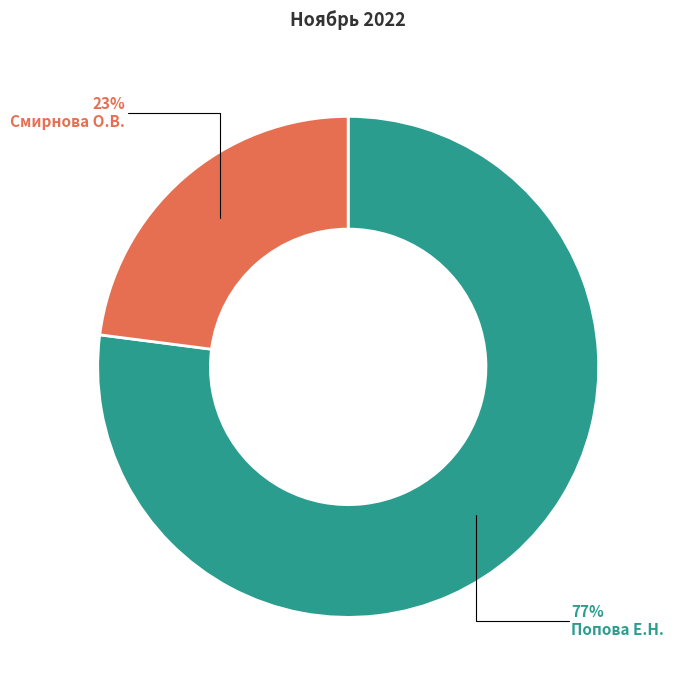

To the nearest percent, what is the average slice percentage?

50%